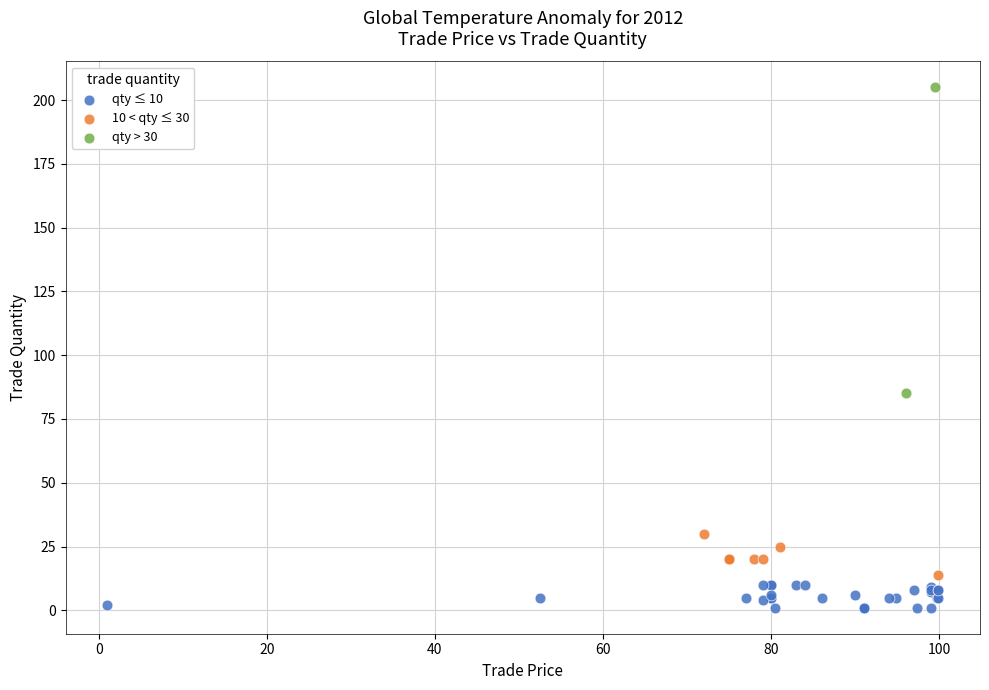

Which series has the widest spread of Y values?

qty > 30